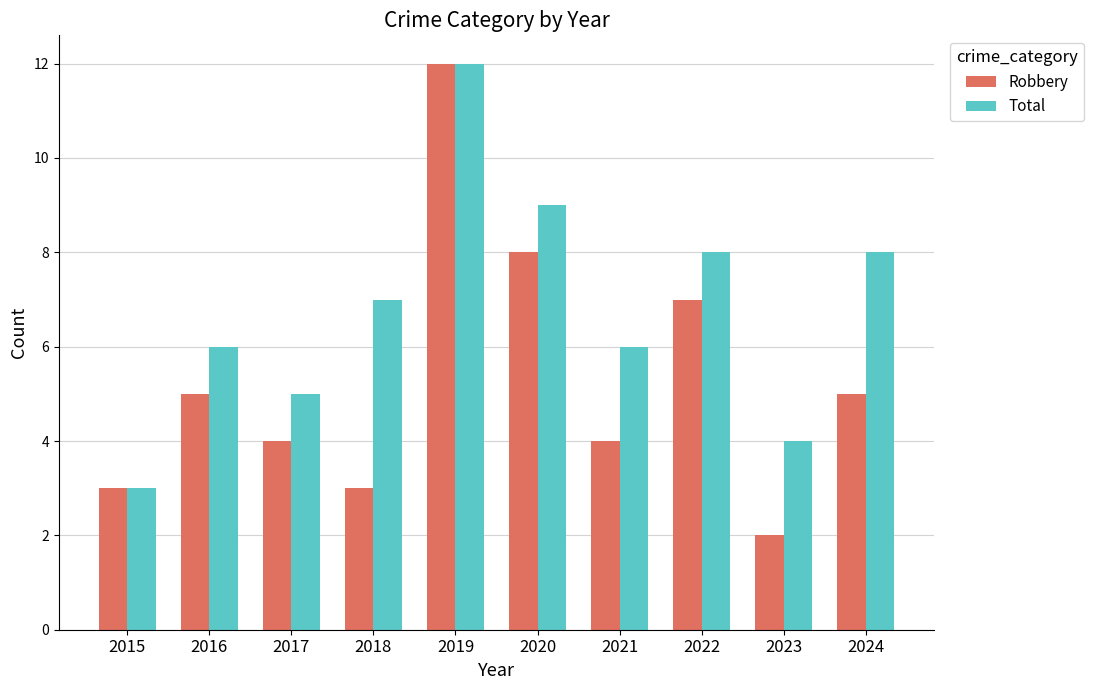

What is the sum of all Robbery values?

53